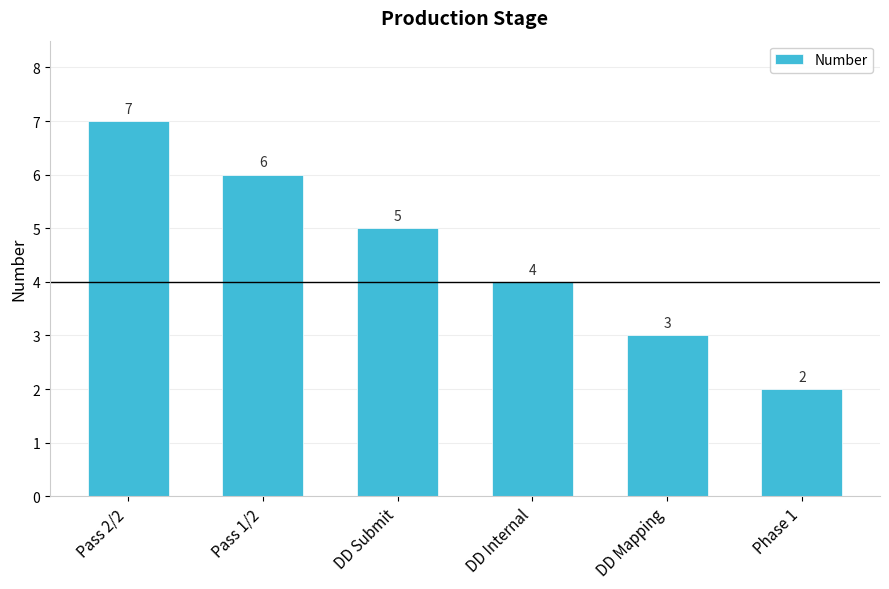

Reading left to right, extract all data points from this chart.

Pass 2/2=7	Pass 1/2=6	DD Submit=5	DD Internal=4	DD Mapping=3	Phase 1=2